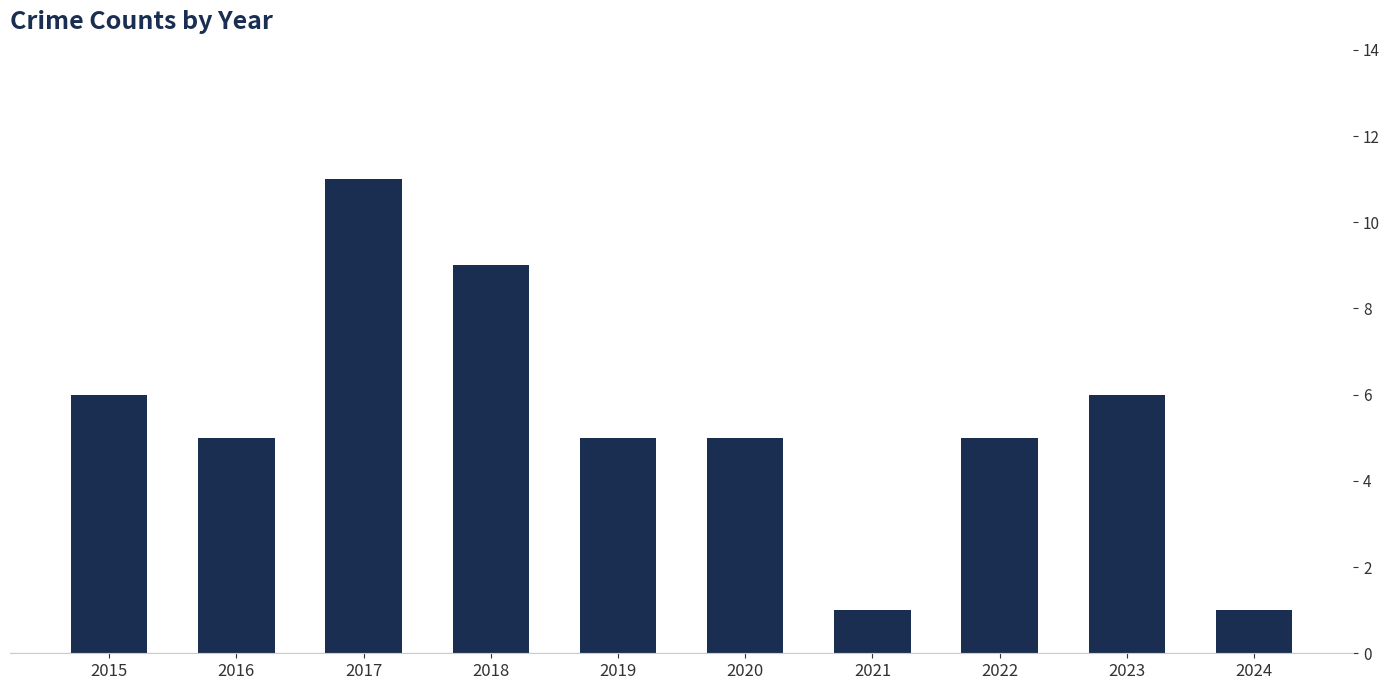

What is the value of the 3rd bar from the left?

11